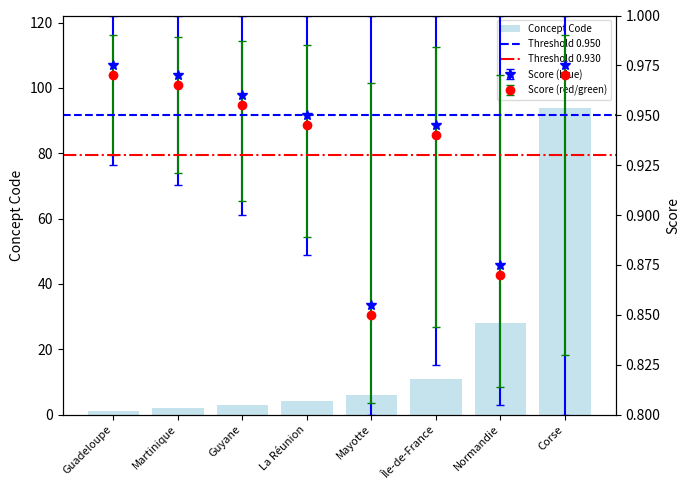

Is it true that the value at Guadeloupe is 2?

False